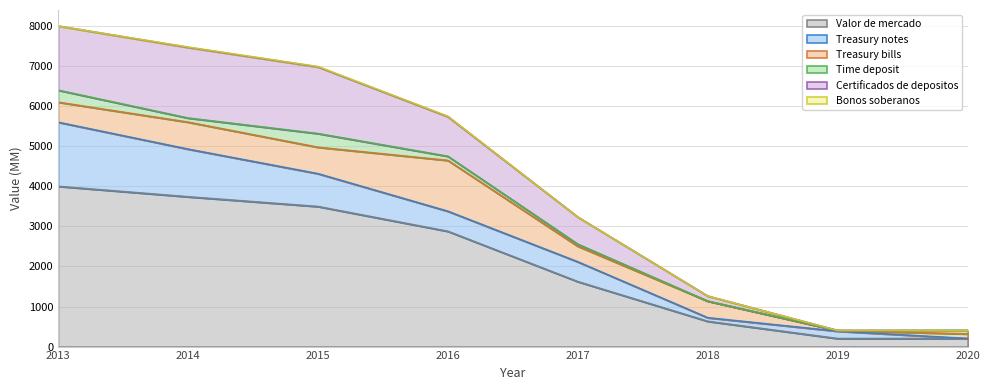

Which series ends up on top after the final intersection of Certificados de depositos and Time deposit?

Time deposit